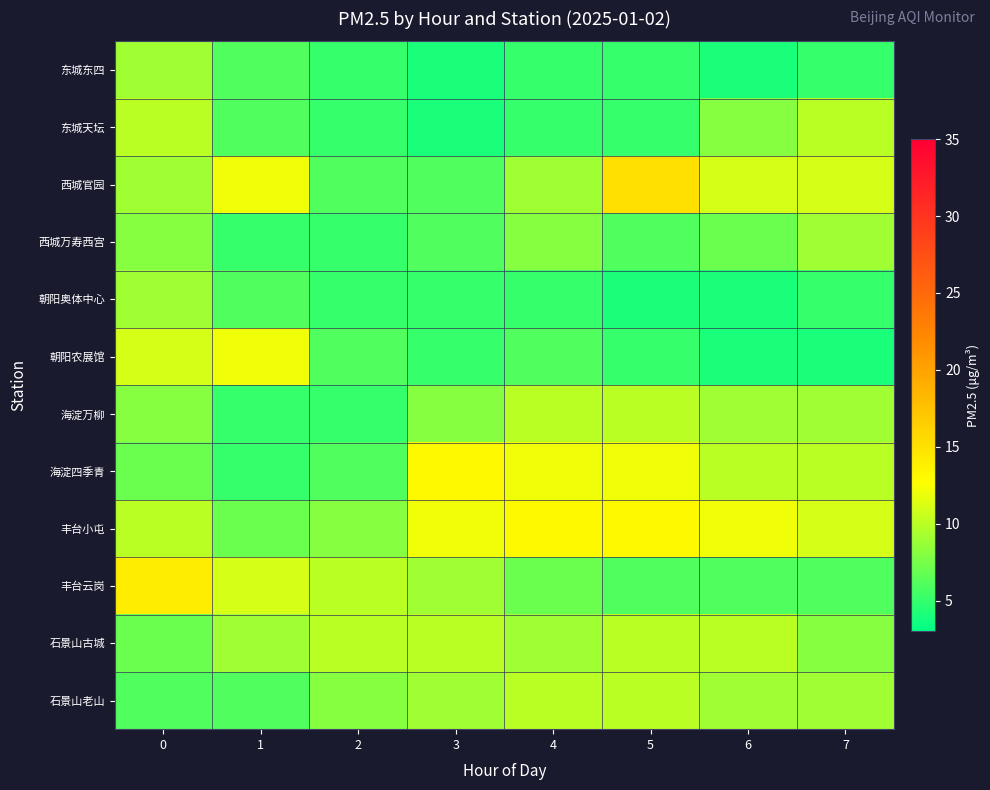

How many distinct data groups are displayed?

12